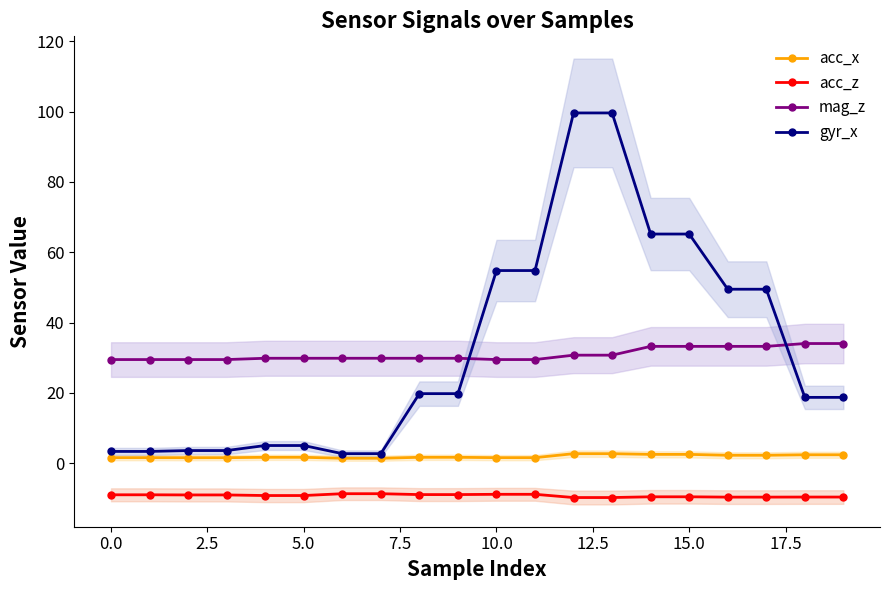

What is the maximum value for acc_z?

-8.6